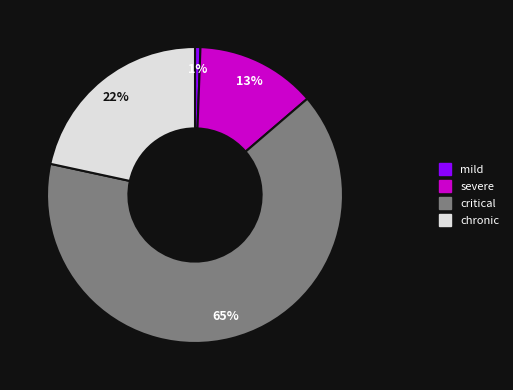

To the nearest percent, what is the combined percentage of mild and critical?

65%